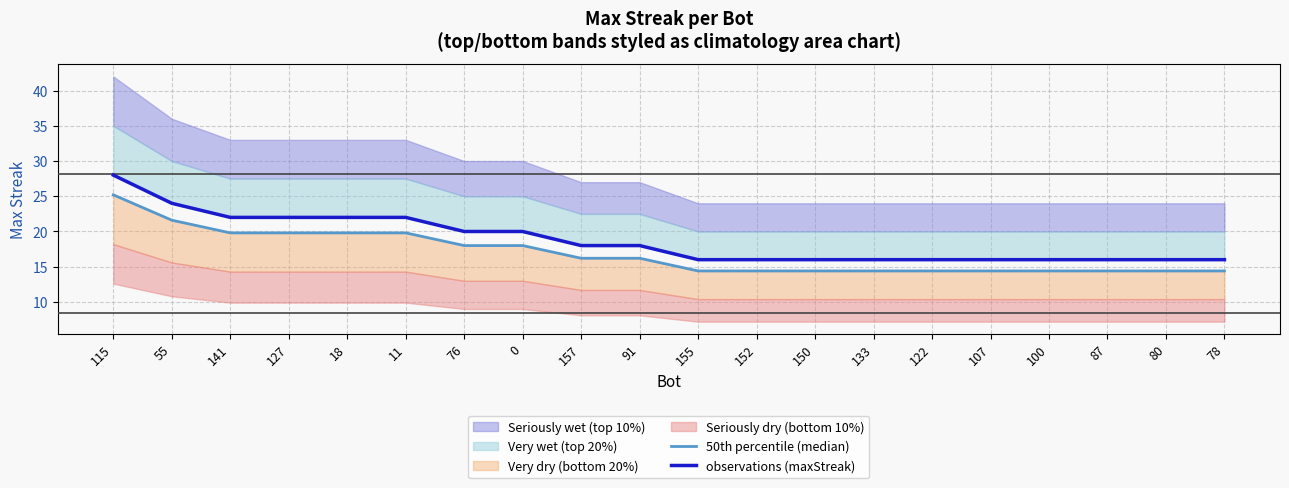

At which category is the sum across all series the highest?

115